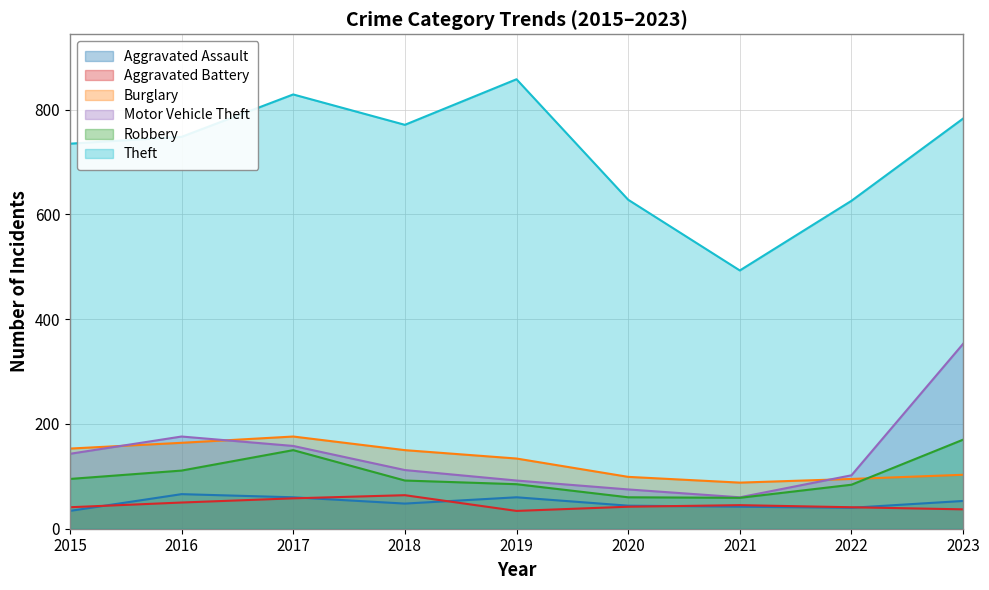

What is the difference between the Motor Vehicle Theft values at 2023 and 2017?

195